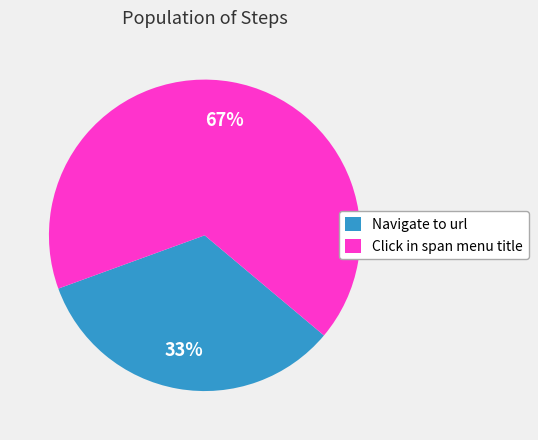

What is the largest slice in the pie chart?

Click in span menu title